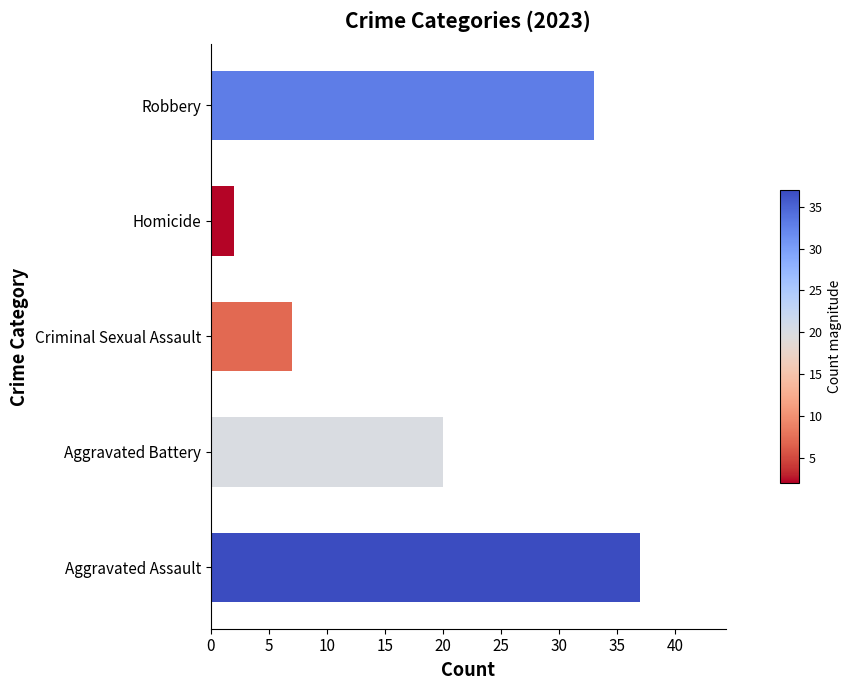

Reading bottom to top, transcribe all the data shown in this chart.

37	20	7	2	33